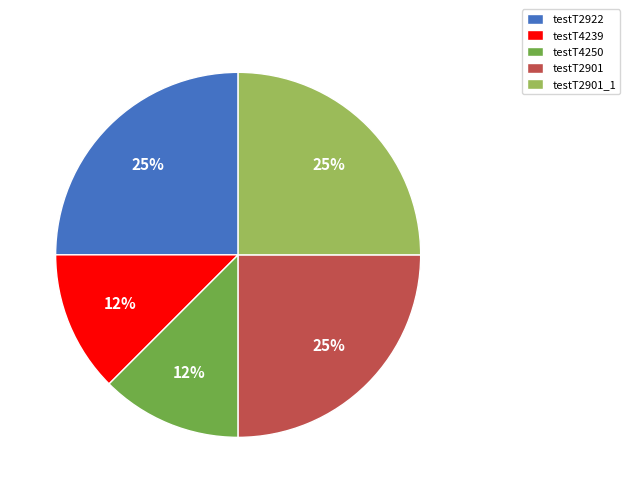

Does any single category account for the majority?

No